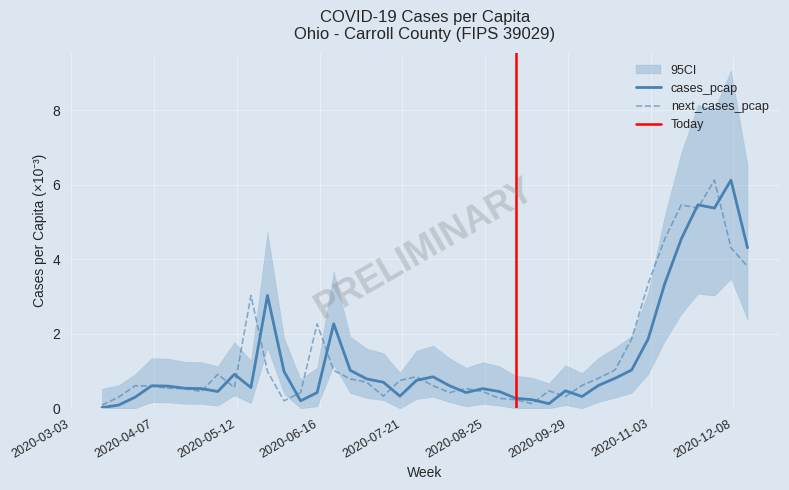

In cases_pcap, how many points are higher than both neighbors (excluding endpoints)?

9